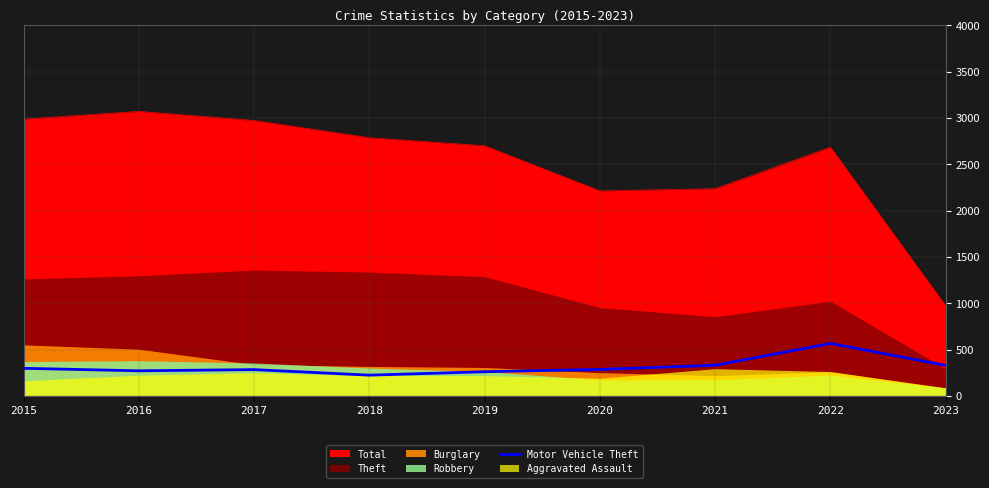

What is the difference between the values at 2017 and 2023?

45